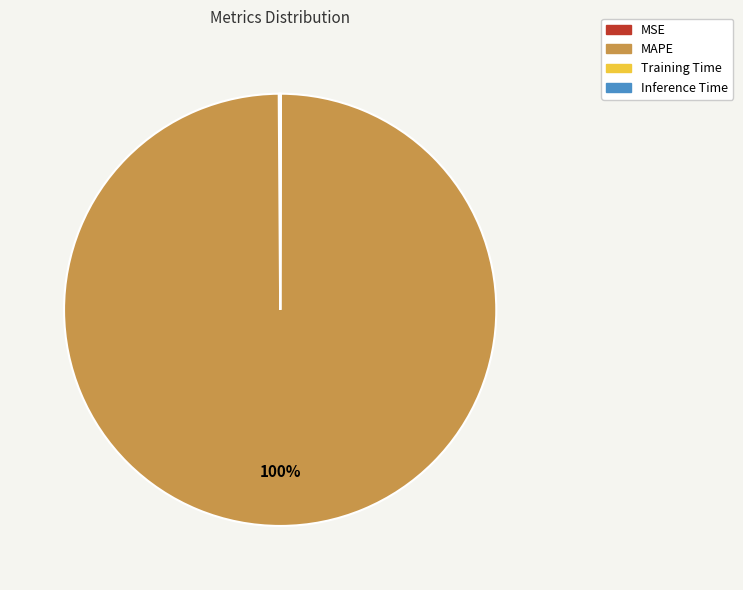

To the nearest percent, what is the difference between the largest and smallest slice percentages?

100%